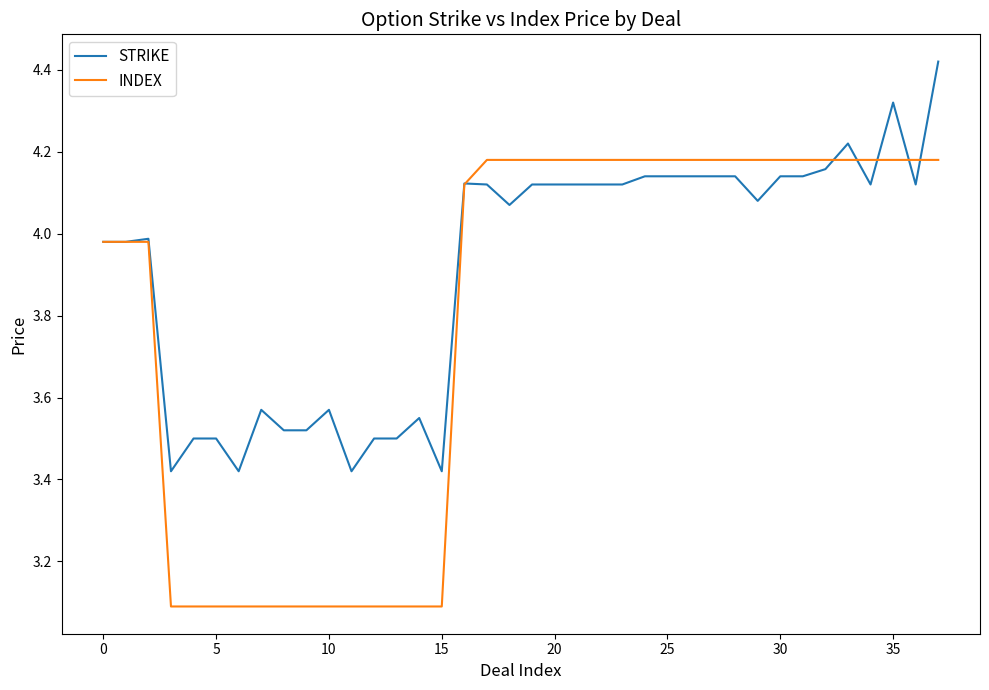

What is the minimum value shown in the chart?

3.1